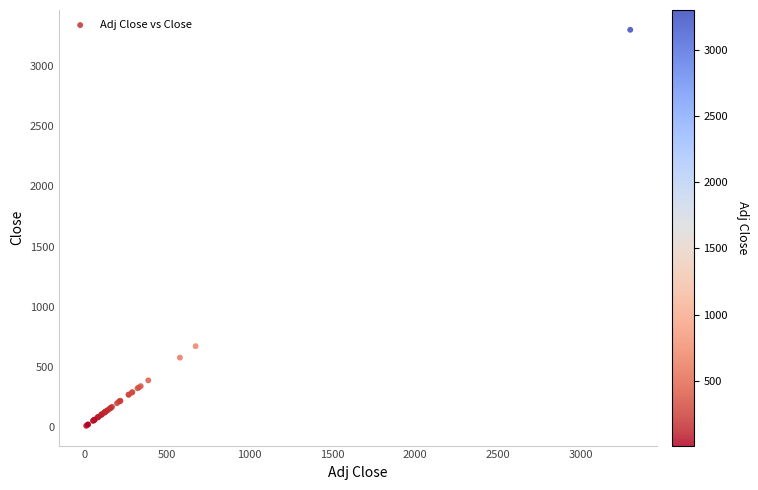

What Y value in the scatter plot is closest to 1656?

673.1